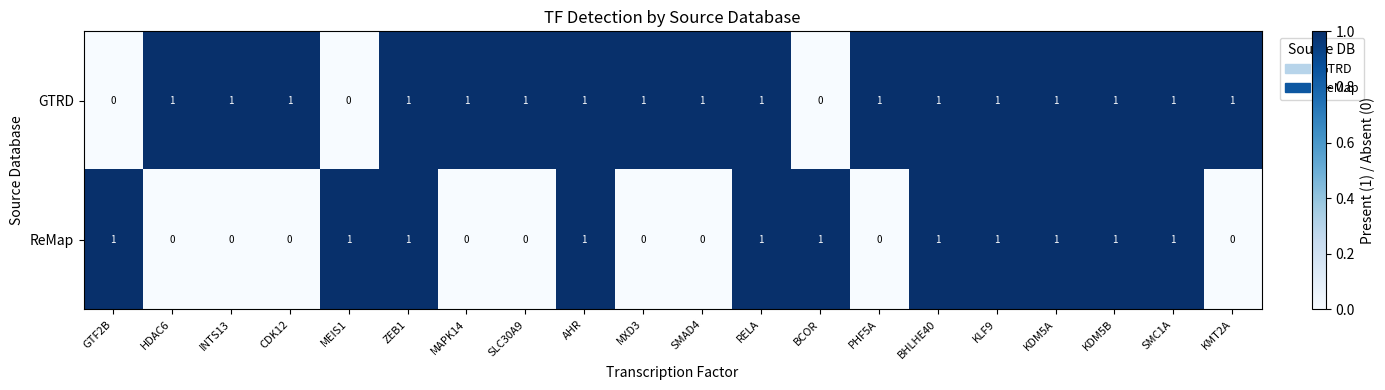

Is it true that ReMap equals 1 at KMT2A?

False